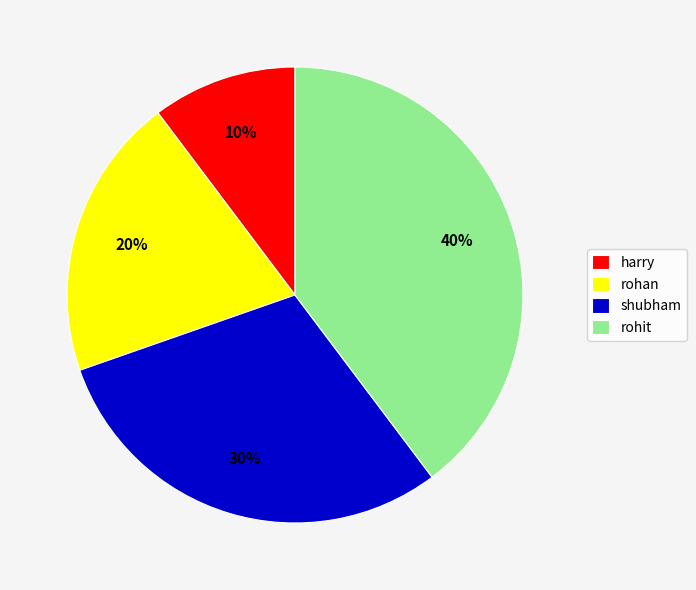

True or false: rohit accounts for 40% of the total.

True